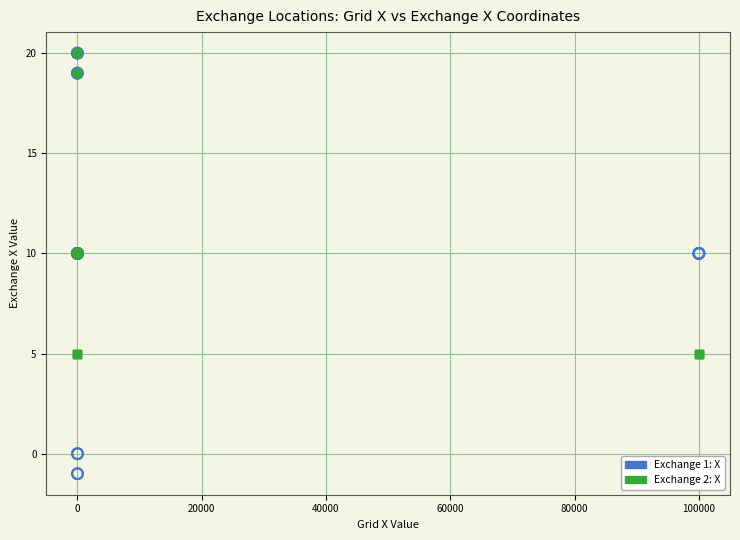

What are all the series names shown in the legend?

Exchange 1: X, Exchange 2: X